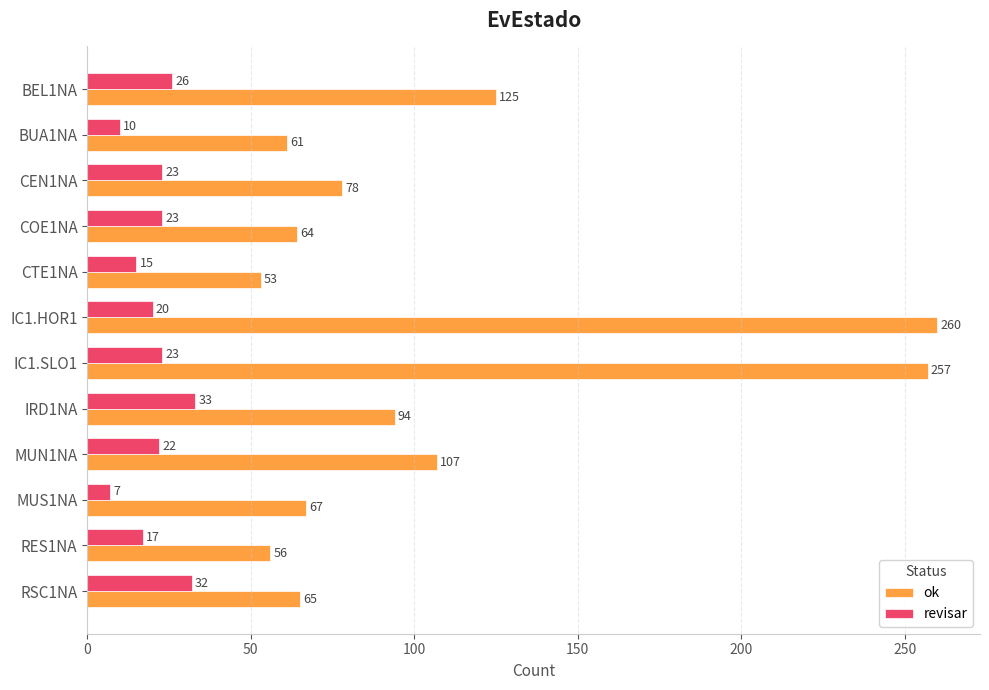

What value does the ok series have at CEN1NA, to the nearest 50?

100